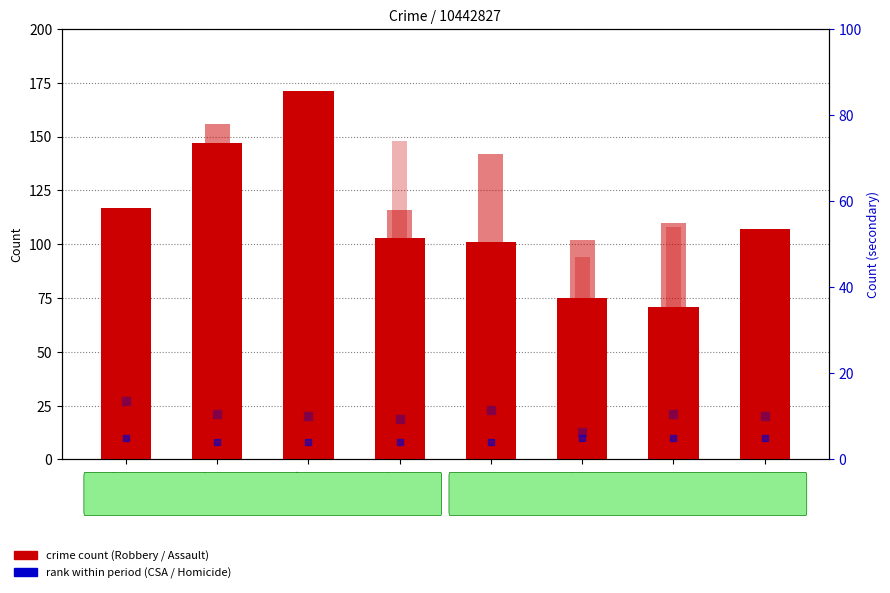

Is the value of Robbery at 2015 greater than the value of Aggravated Assault at 2020?

Yes